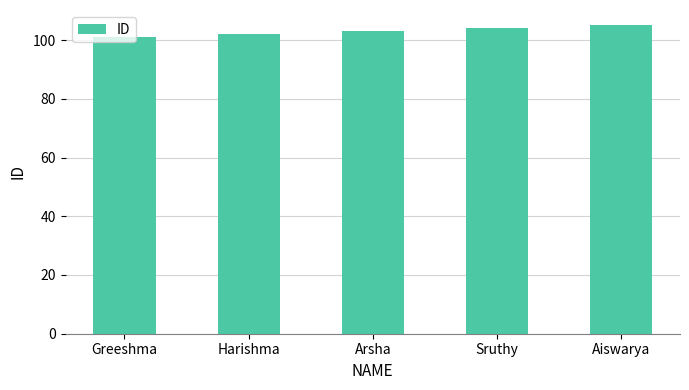

Reading right to left, transcribe all the data shown in this chart.

Aiswarya=105	Sruthy=104	Arsha=103	Harishma=102	Greeshma=101